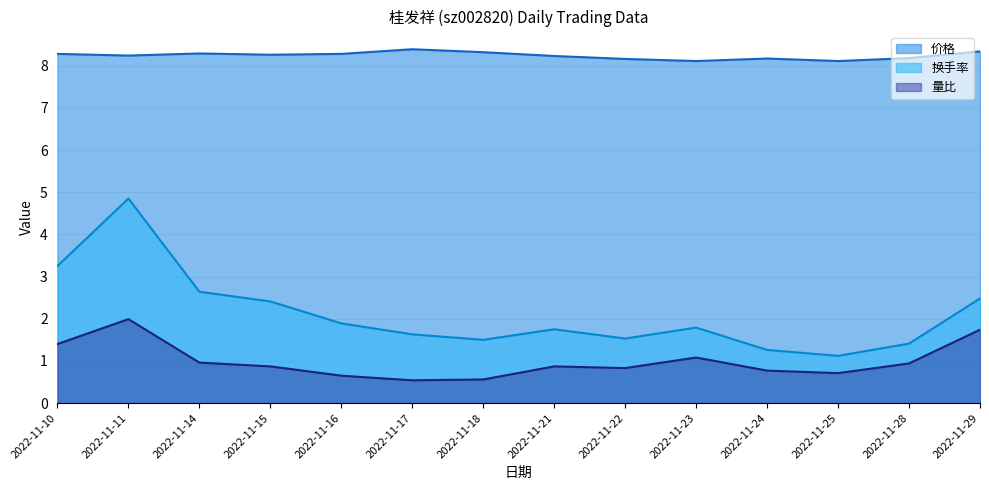

What is the minimum value for 价格?

8.1